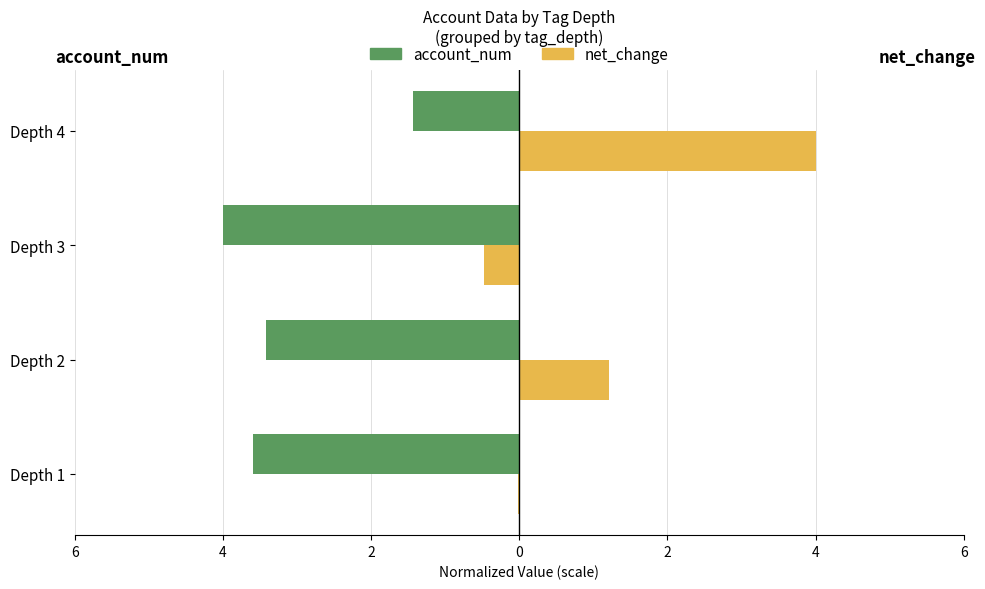

Count the account_num values in the range -3 to -1.

1